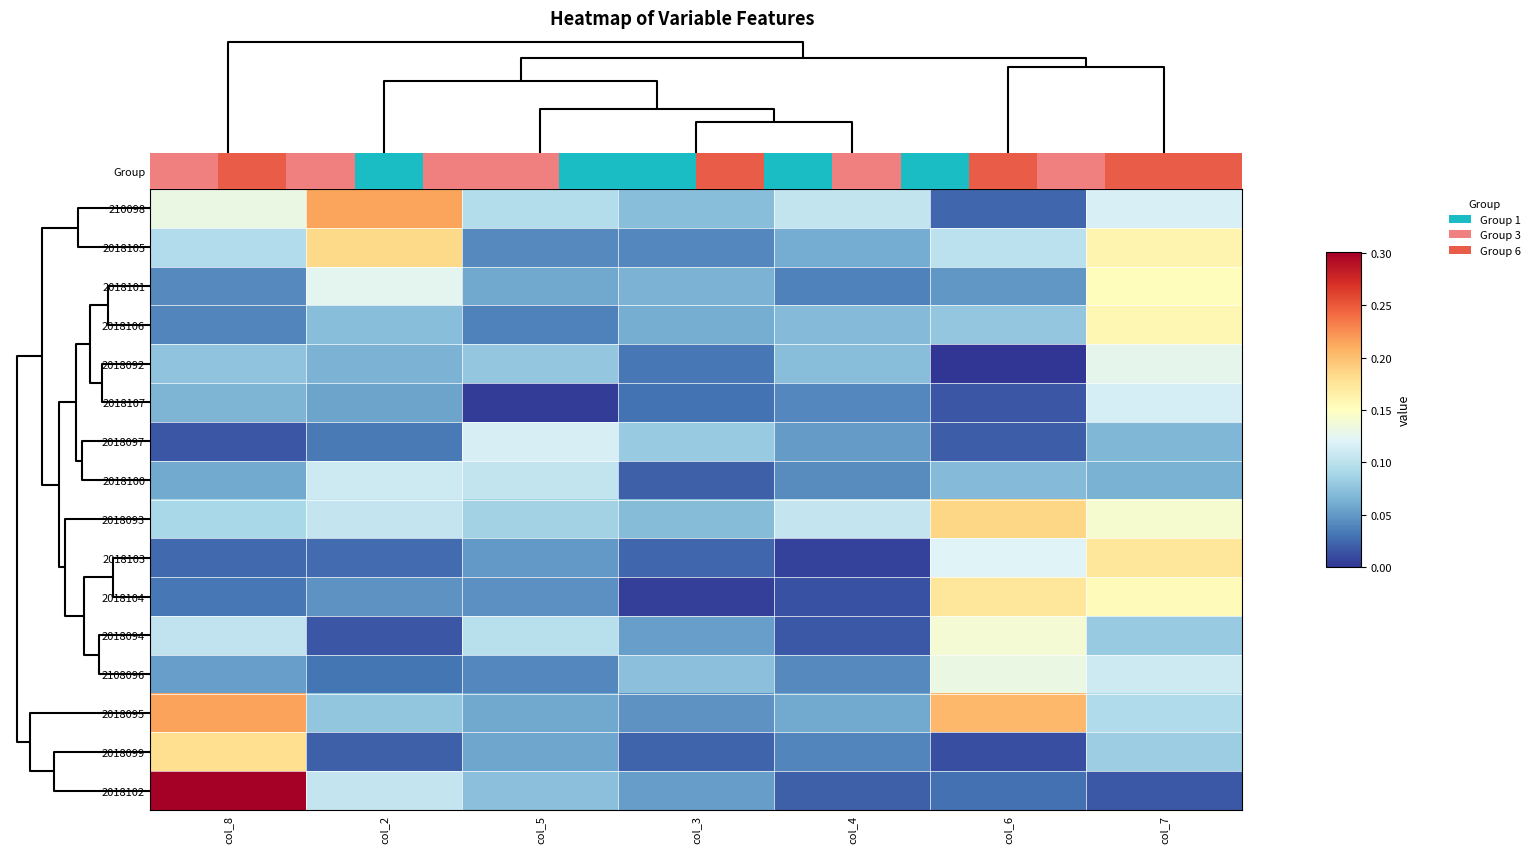

Which series has the largest total across all categories?

2018093